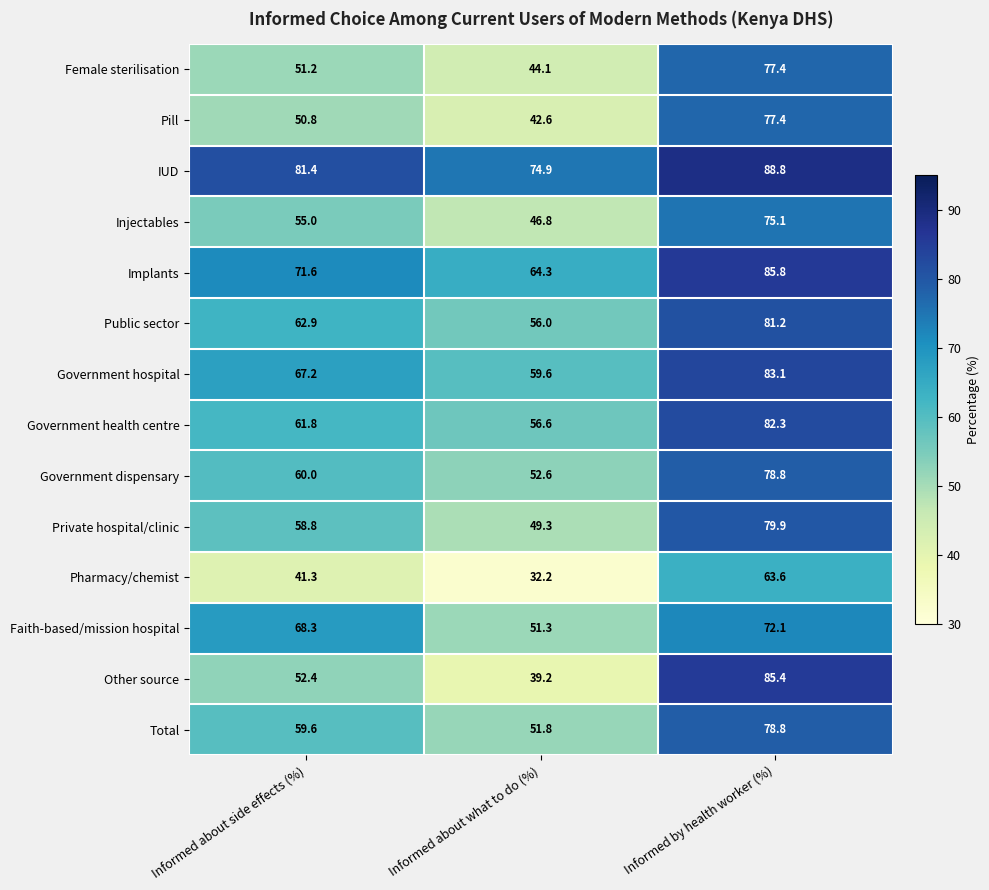

What is the sum of all Government dispensary values?

191.4